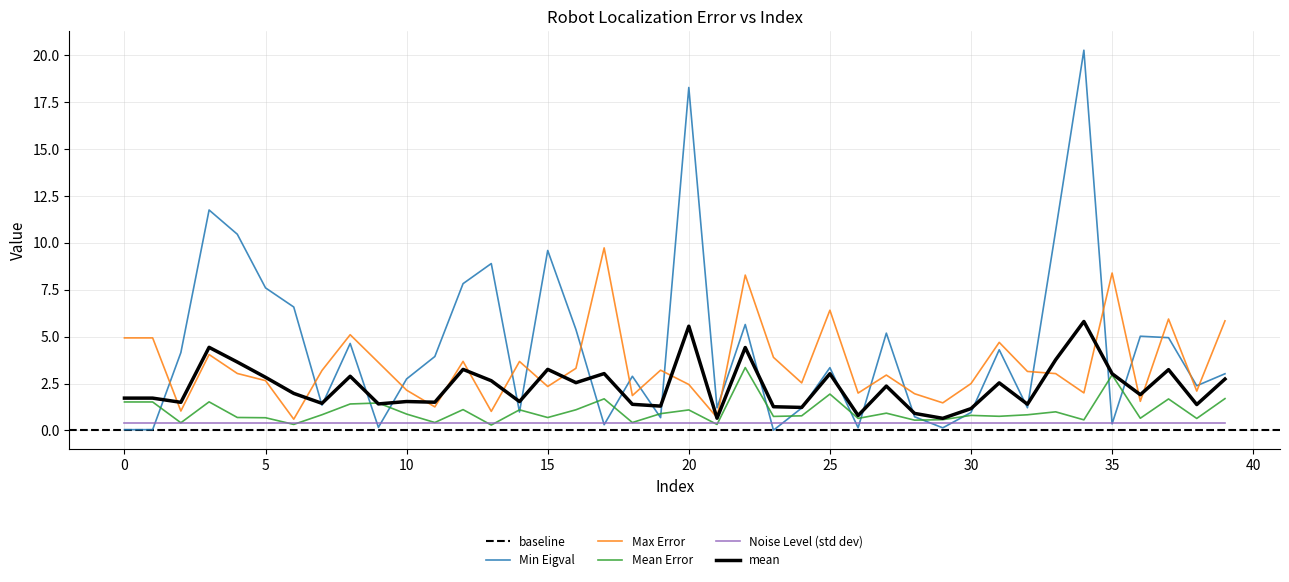

Reading left to right, extract all data points from this chart.

Min Eigval: 0.0	0.0	4.2	11.8	10.5	7.6	6.6	1.3	4.6	0.2	2.7	3.9	7.8	8.9	1.0	9.6	5.4	0.3	2.9	0.7	18.3	1.2	5.6	0.0	1.2	3.3	0.1	5.2	0.7	0.1	1.0	4.3	1.2	10.6	20.3	0.4	5.0	4.9	2.4	3.0
Max Error: 4.9	4.9	1.0	4.0	3.0	2.7	0.6	3.2	5.1	3.6	2.1	1.3	3.7	1.0	3.7	2.3	3.3	9.7	1.9	3.2	2.5	0.7	8.3	3.9	2.5	6.4	2.0	3.0	2.0	1.5	2.5	4.7	3.1	3.0	2.0	8.4	1.6	5.9	2.1	5.8
Mean Error: 1.5	1.5	0.4	1.5	0.7	0.7	0.3	0.8	1.4	1.5	0.9	0.4	1.1	0.3	1.1	0.7	1.1	1.7	0.4	0.9	1.1	0.3	3.4	0.7	0.8	1.9	0.6	0.9	0.5	0.6	0.8	0.8	0.8	1.0	0.6	3.0	0.7	1.7	0.6	1.7